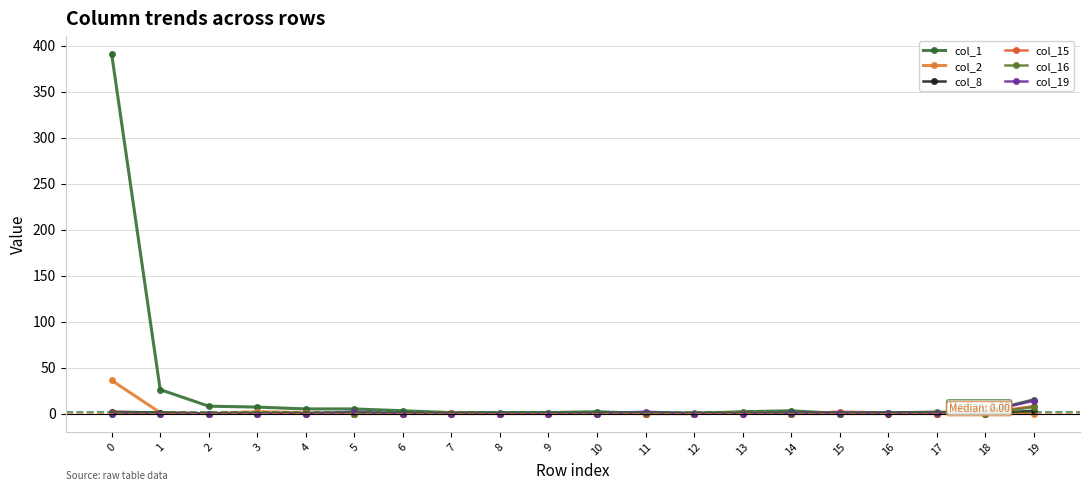

Between 2 and 3, which series saw the biggest shift?

col_2